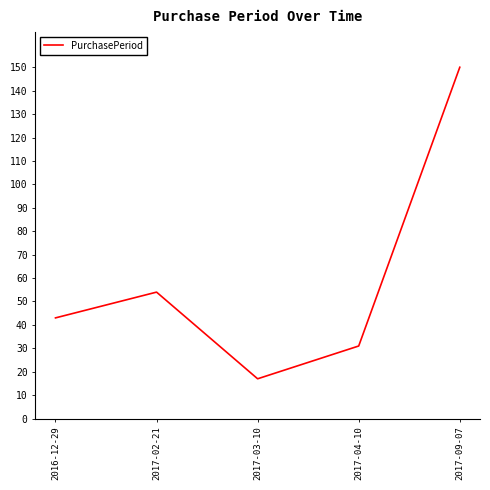

True or false: there are more than 0 points higher than both neighbors.

True